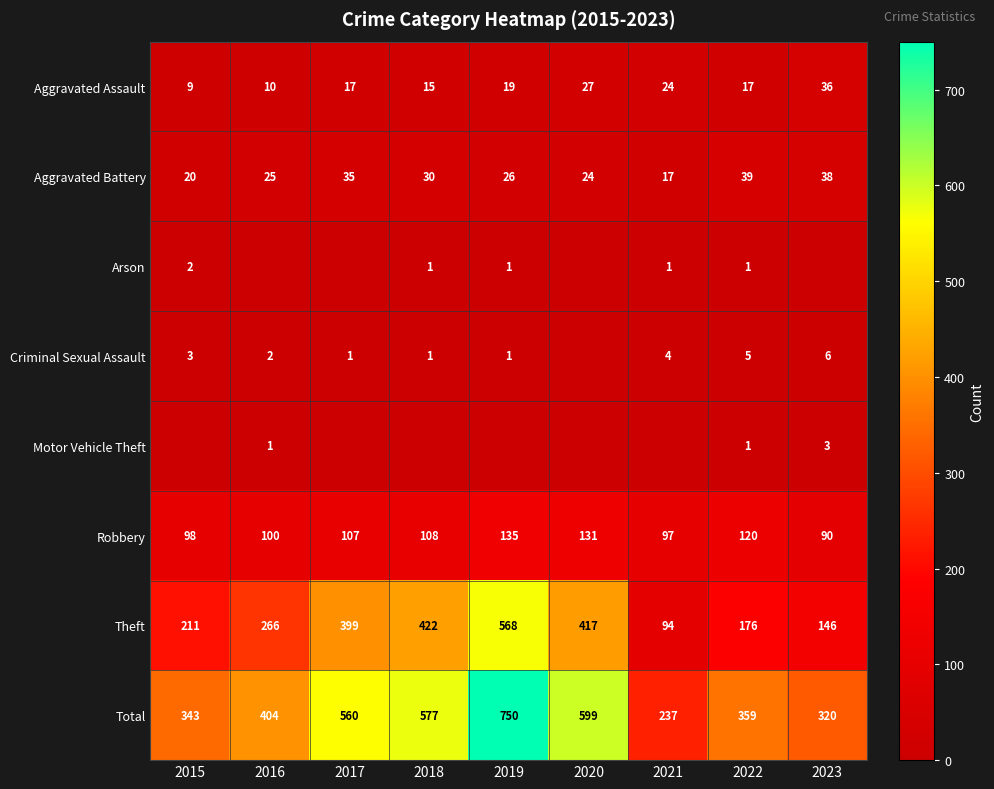

What is the greatest value displayed?

750